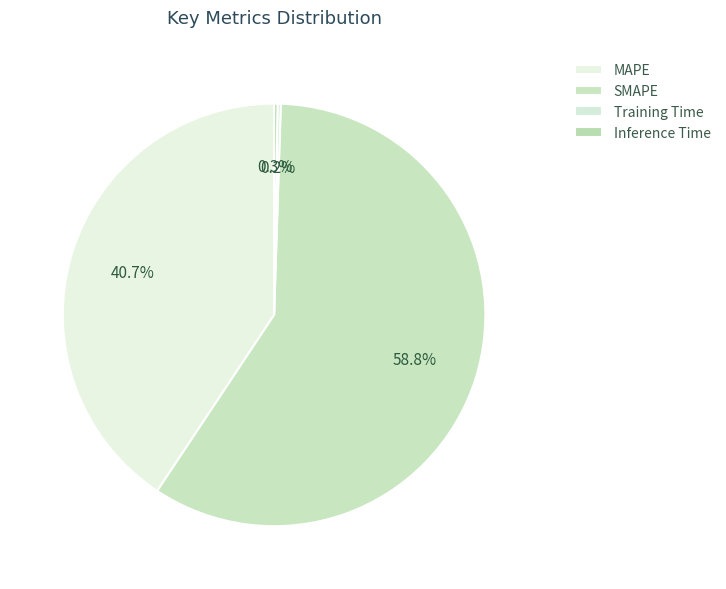

Which has a higher value, Inference Time or Training Time?

Inference Time